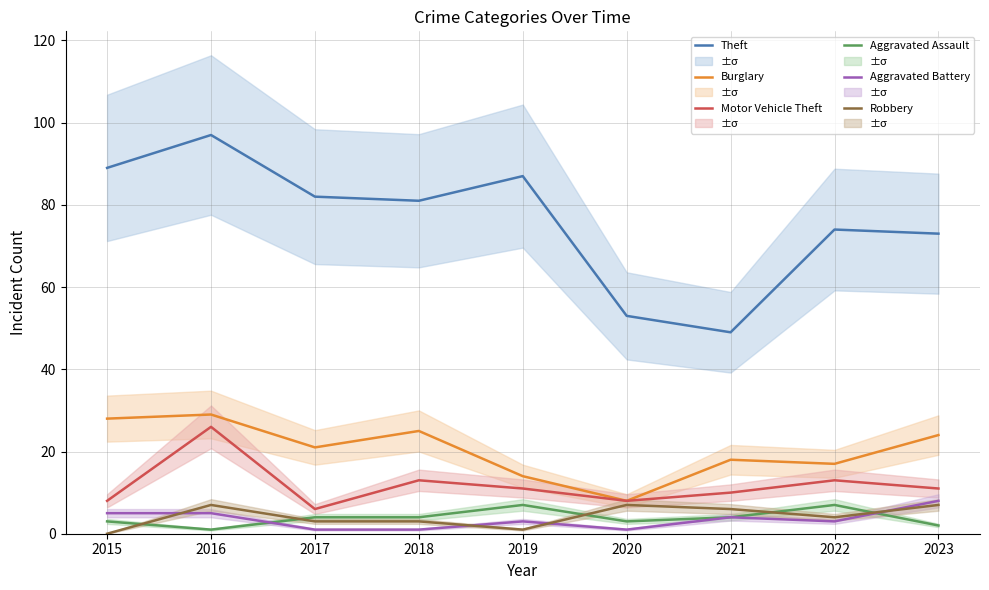

What is the spread (max minus min) of values at 2016?

96